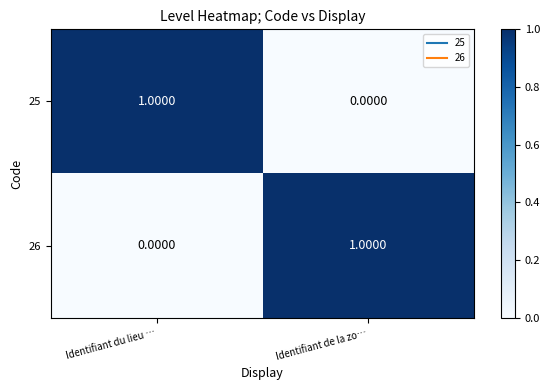

List the labels in order of 26 value, smallest first.

Identifiant du lieu …, Identifiant de la zo…